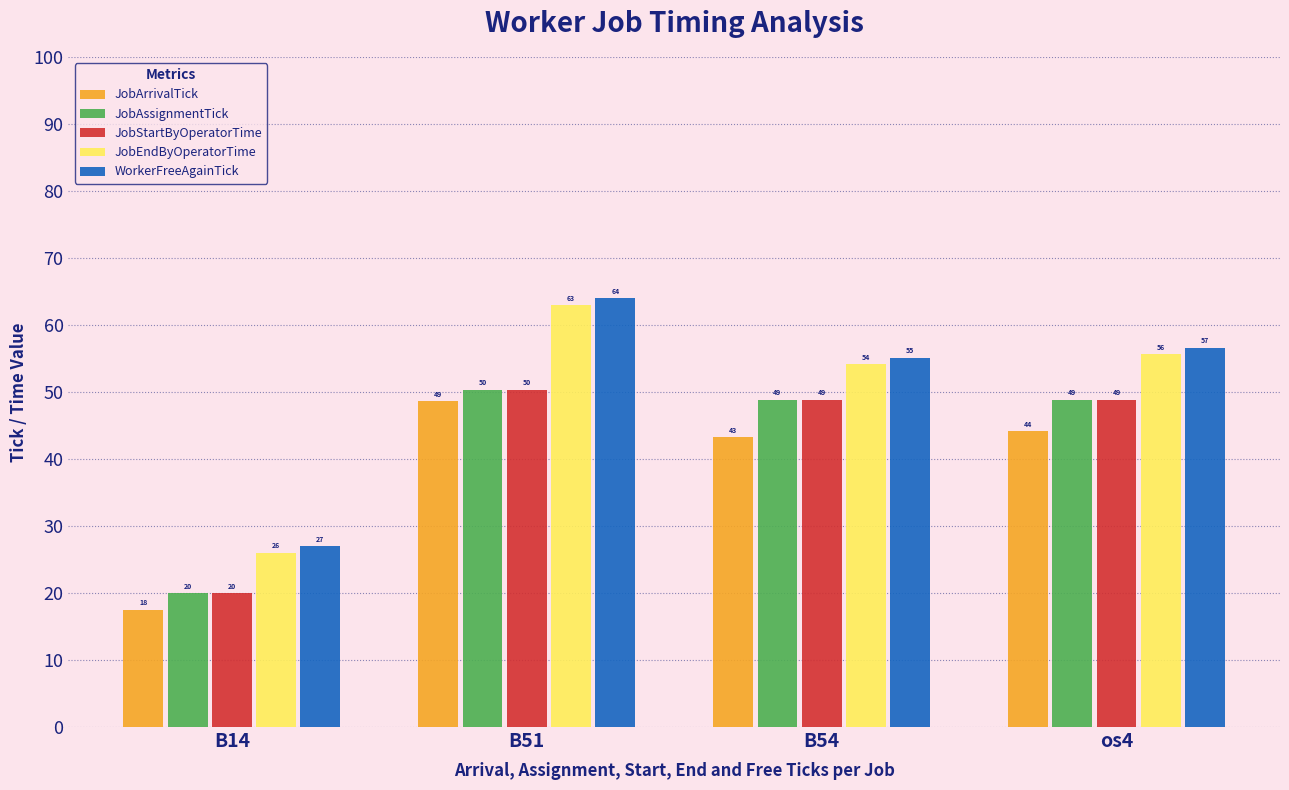

What is the maximum value for WorkerFreeAgainTick?

64.0